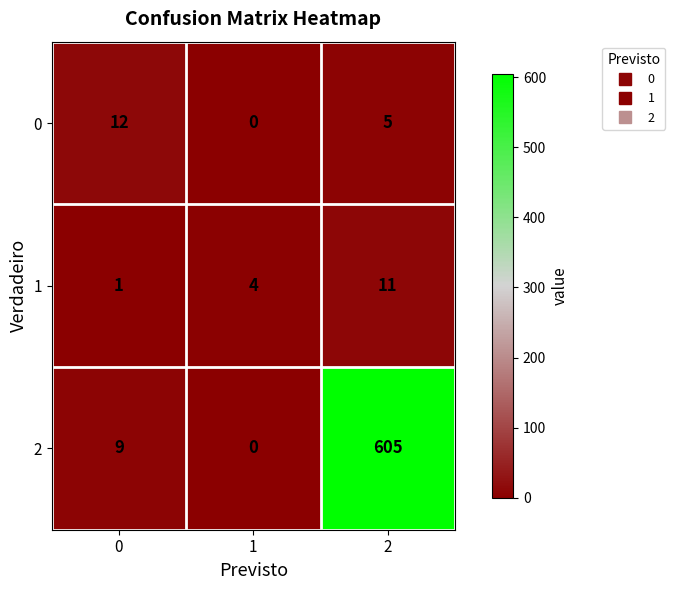

At how many categories does at least one series exceed 124?

1